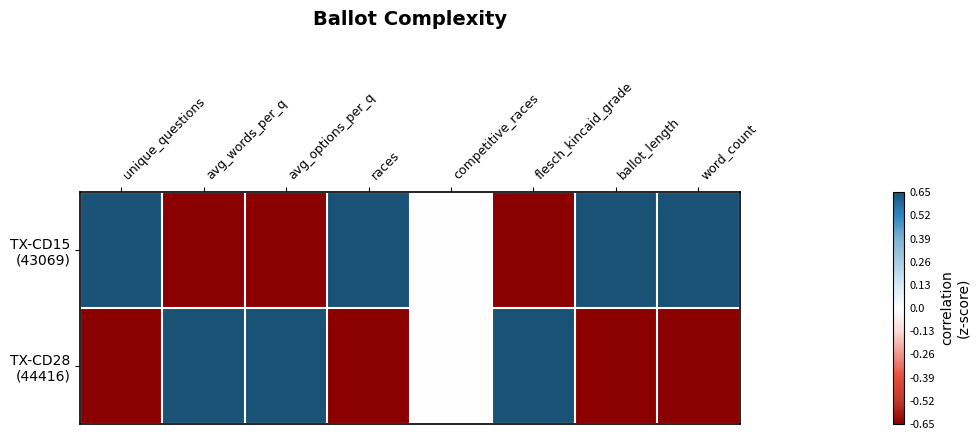

Rank the series at unique_questions from highest to lowest value.

TX-CD15 (43069), TX-CD28 (44416)